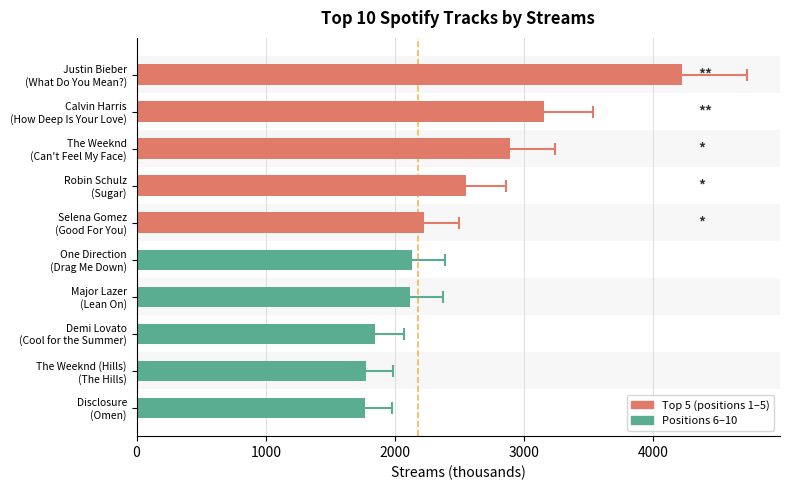

What is the value of the 9th bar from the left?

1773